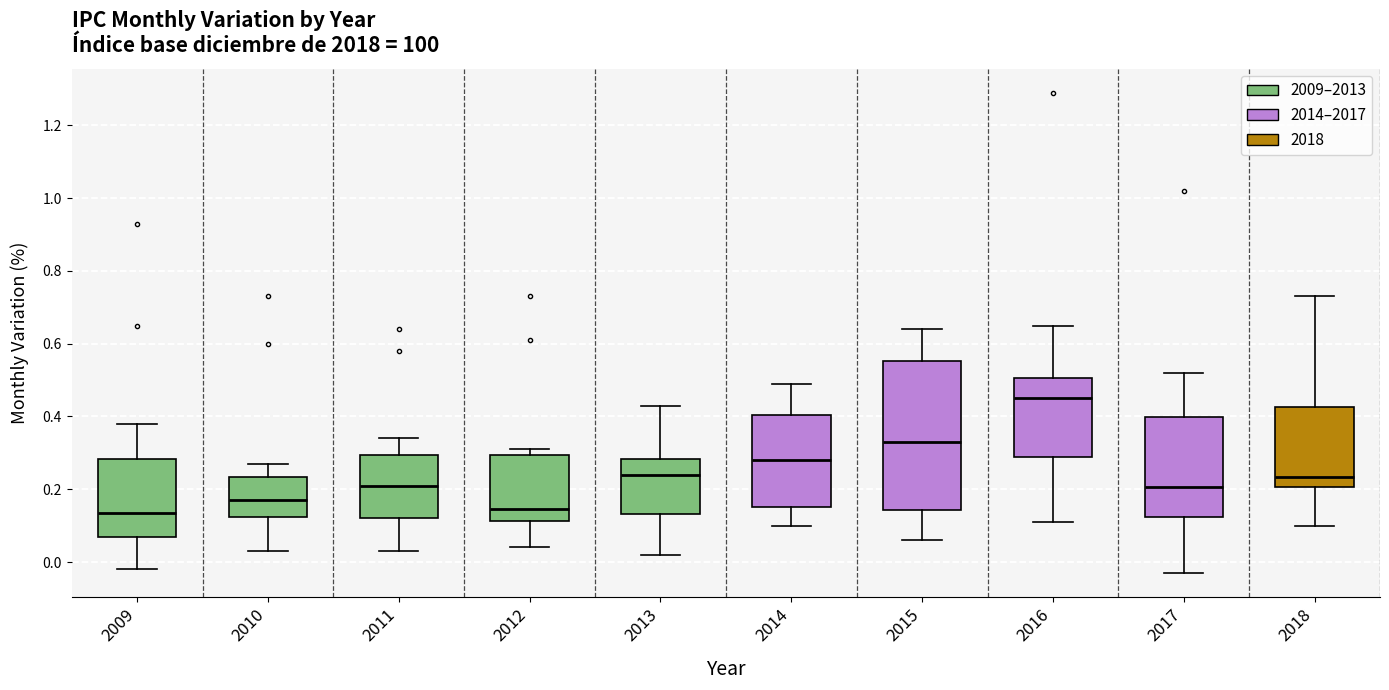

Reading left to right, transcribe this box plot: for each box, give where its median line is, the range the box spans, and where its two whiskers end, as read against the y-axis. The values are not printed on the chart, so give them approximately, as read against the axis.

2009: median 0.14, box 0.08 to 0.28, whiskers -0.02 to 0.38
2010: median 0.18, box 0.12 to 0.24, whiskers 0.04 to 0.28
2011: median 0.22, box 0.12 to 0.30, whiskers 0.04 to 0.34
2012: median 0.14, box 0.12 to 0.30, whiskers 0.04 to 0.32
2013: median 0.24, box 0.14 to 0.28, whiskers 0.02 to 0.44
2014: median 0.28, box 0.16 to 0.40, whiskers 0.10 to 0.50
2015: median 0.34, box 0.14 to 0.56, whiskers 0.06 to 0.64
2016: median 0.46, box 0.28 to 0.50, whiskers 0.12 to 0.66
2017: median 0.20, box 0.12 to 0.40, whiskers -0.02 to 0.52
2018: median 0.24, box 0.20 to 0.42, whiskers 0.10 to 0.74